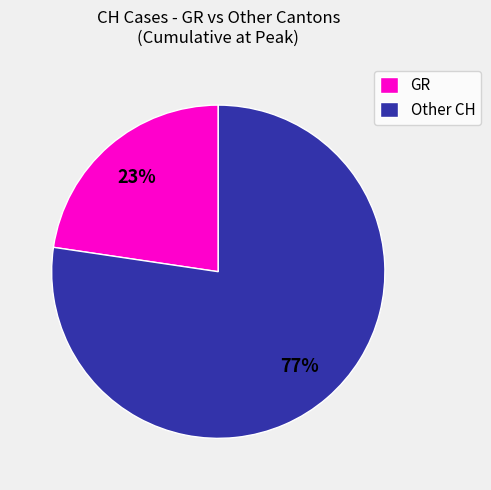

How many slices are in this pie chart?

2